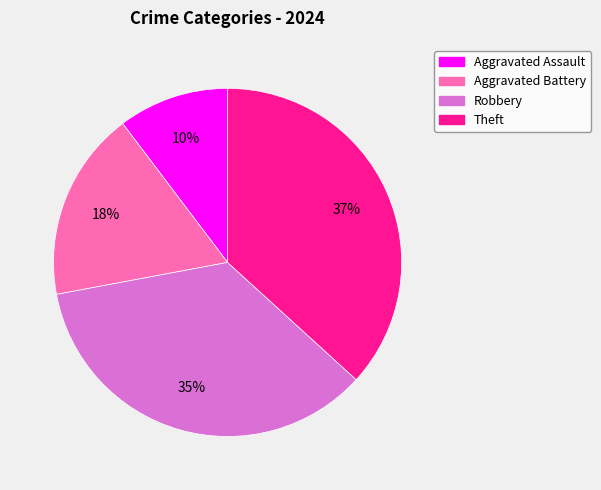

Rank the categories by value from lowest to highest.

Aggravated Assault, Aggravated Battery, Robbery, Theft